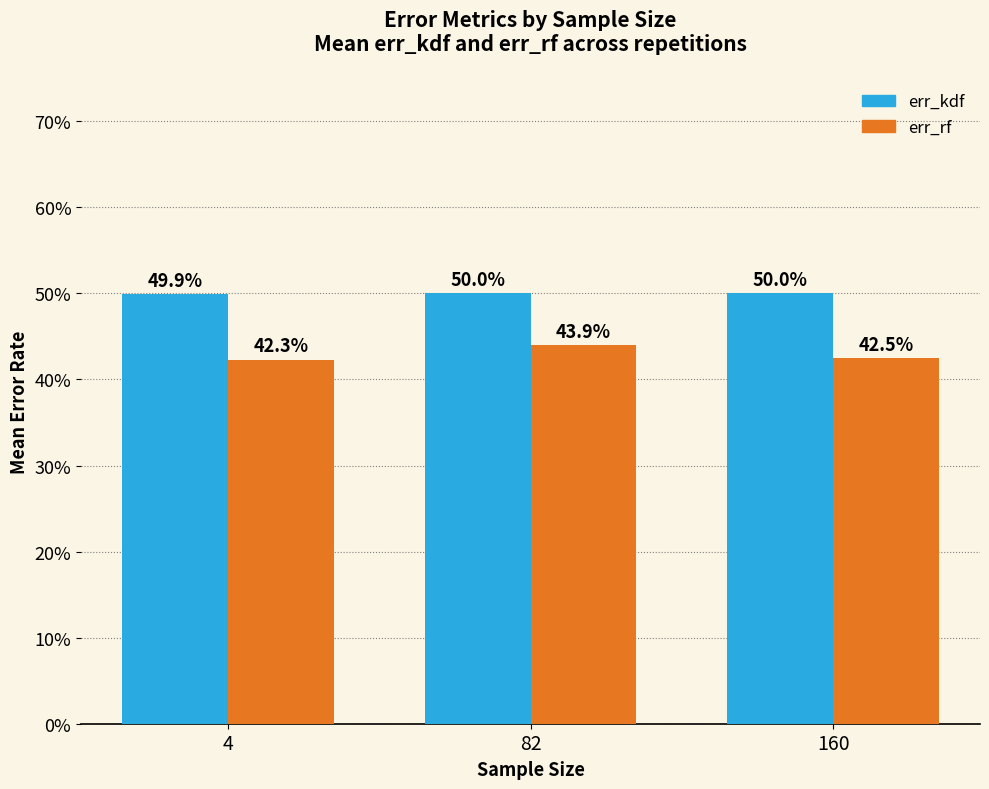

What is the minimum value for err_rf?

0.4